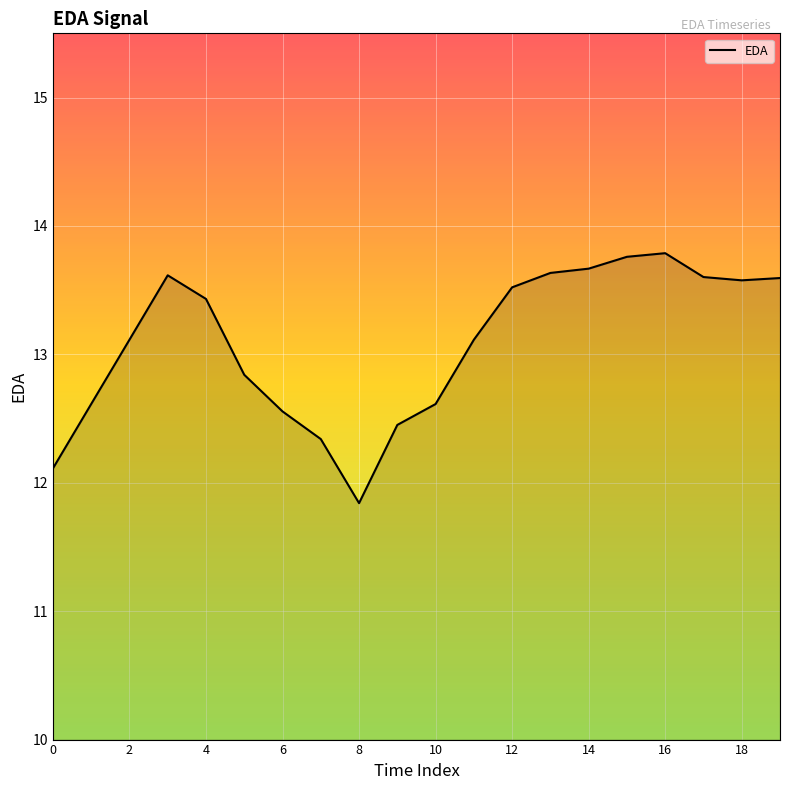

What is the smallest value displayed?

11.8